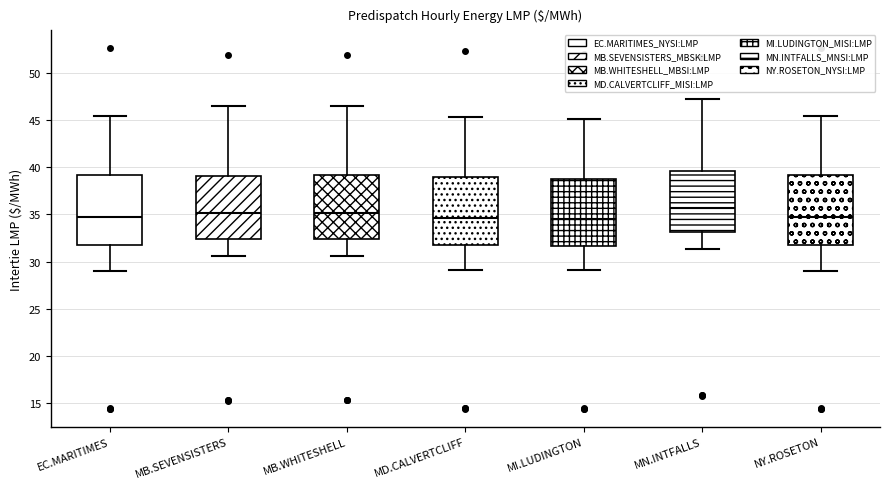

Reading left to right, read every box against the y-axis: the position of its median line, the range the box covers, and the ends of its whiskers. The values are not printed on the chart, so give them approximately, as read against the axis.

EC.MARITIMES: median 34.5, box 32.0 to 39.0, whiskers 29.0 to 45.5
MB.SEVENSISTERS: median 35.0, box 32.5 to 39.0, whiskers 30.5 to 46.5
MB.WHITESHELL: median 35.0, box 32.5 to 39.0, whiskers 30.5 to 46.5
MD.CALVERTCLIFF: median 34.5, box 31.5 to 39.0, whiskers 29.0 to 45.5
MI.LUDINGTON: median 34.5, box 31.5 to 39.0, whiskers 29.0 to 45.0
MN.INTFALLS: median 35.5, box 33.0 to 39.5, whiskers 31.5 to 47.0
NY.ROSETON: median 34.5, box 32.0 to 39.0, whiskers 29.0 to 45.5